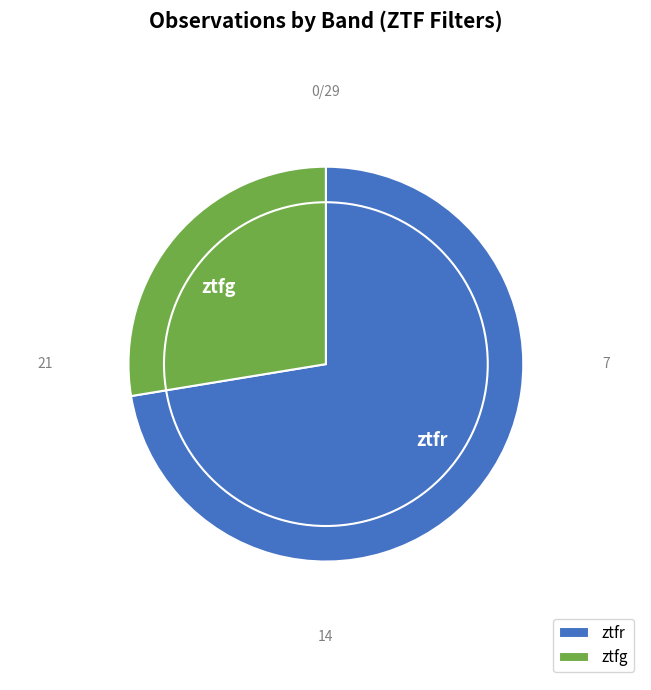

What percentage is the ztfg slice, to the nearest percent?

28%